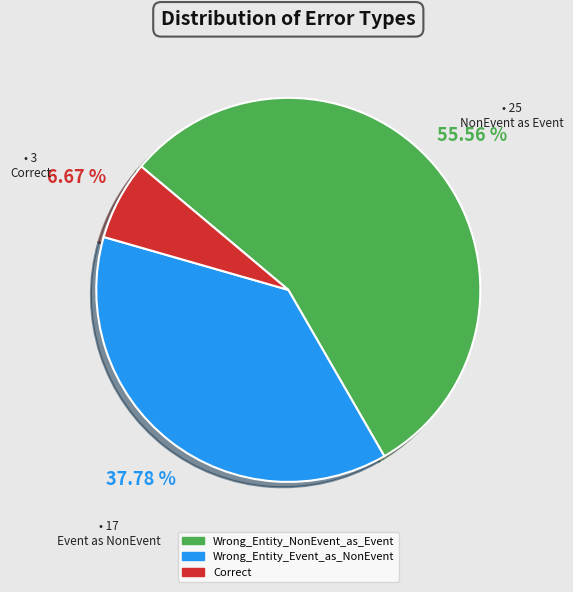

What is the largest slice in the pie chart?

Wrong_Entity_NonEvent_as_Event